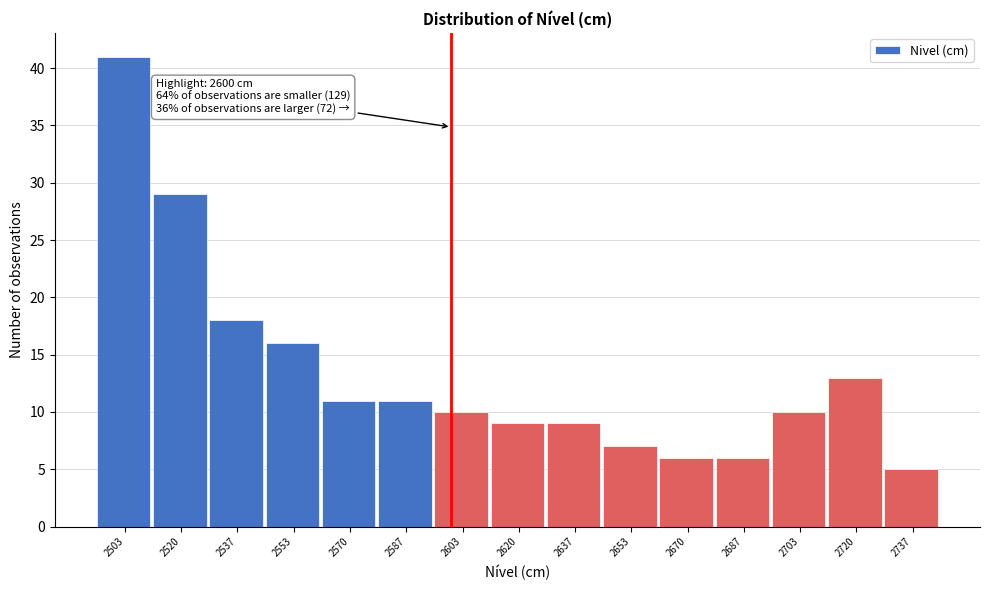

Which range on the x-axis has the tallest bar?

2496 to 2512